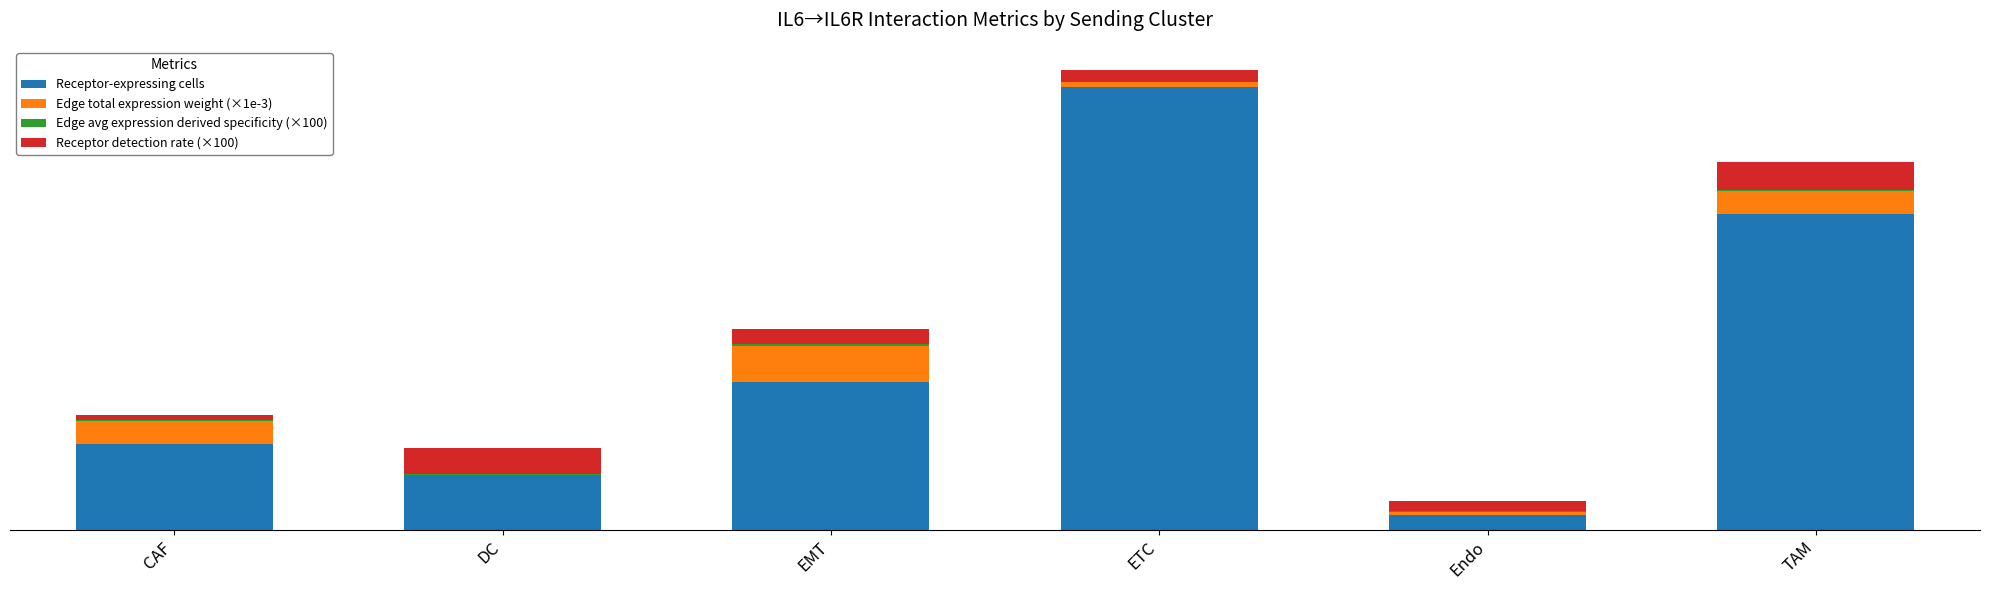

Where is Edge total expression weight (×1e-3) nearest to the value 16?

CAF